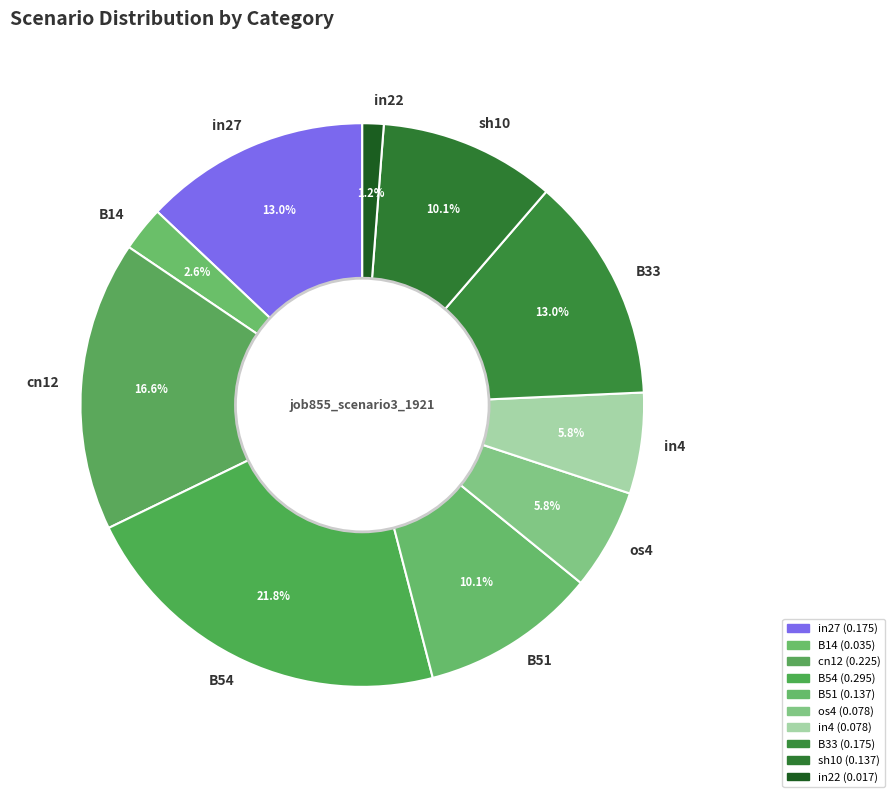

Is there any slice that represents more than half of the pie?

No